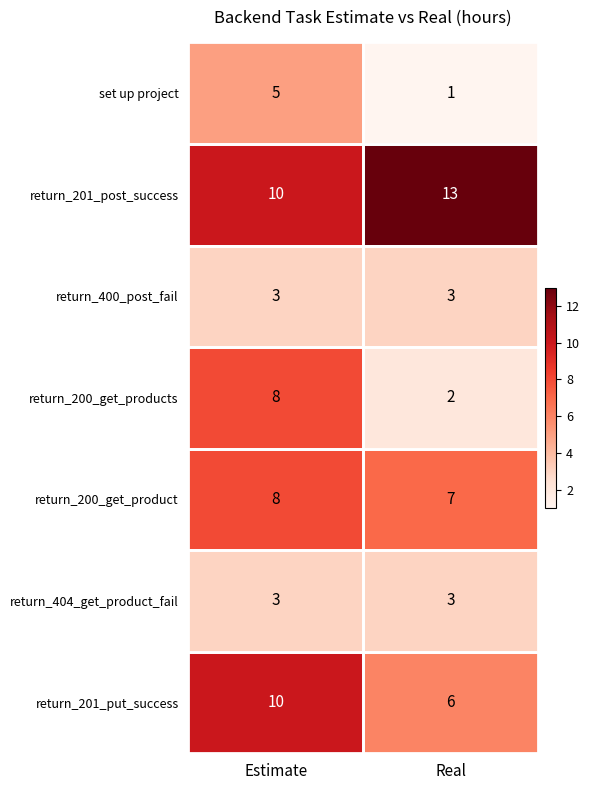

What is the difference between the highest and lowest values at Estimate?

7